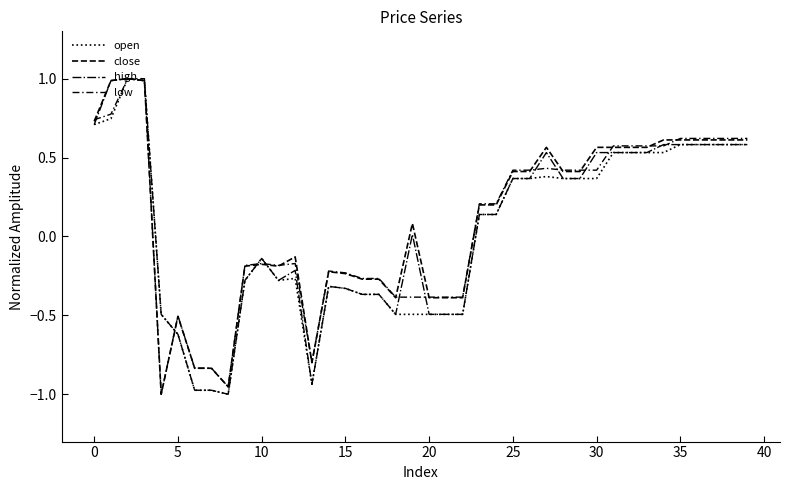

What is the label of the 29th point from the right?

11